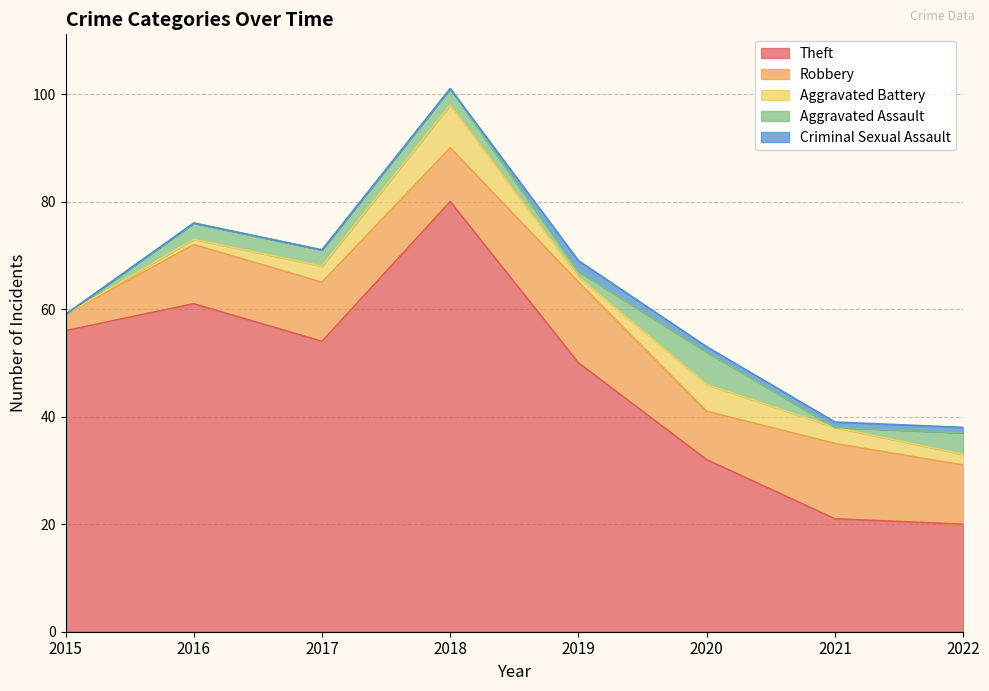

How many lines are shown in the chart?

5